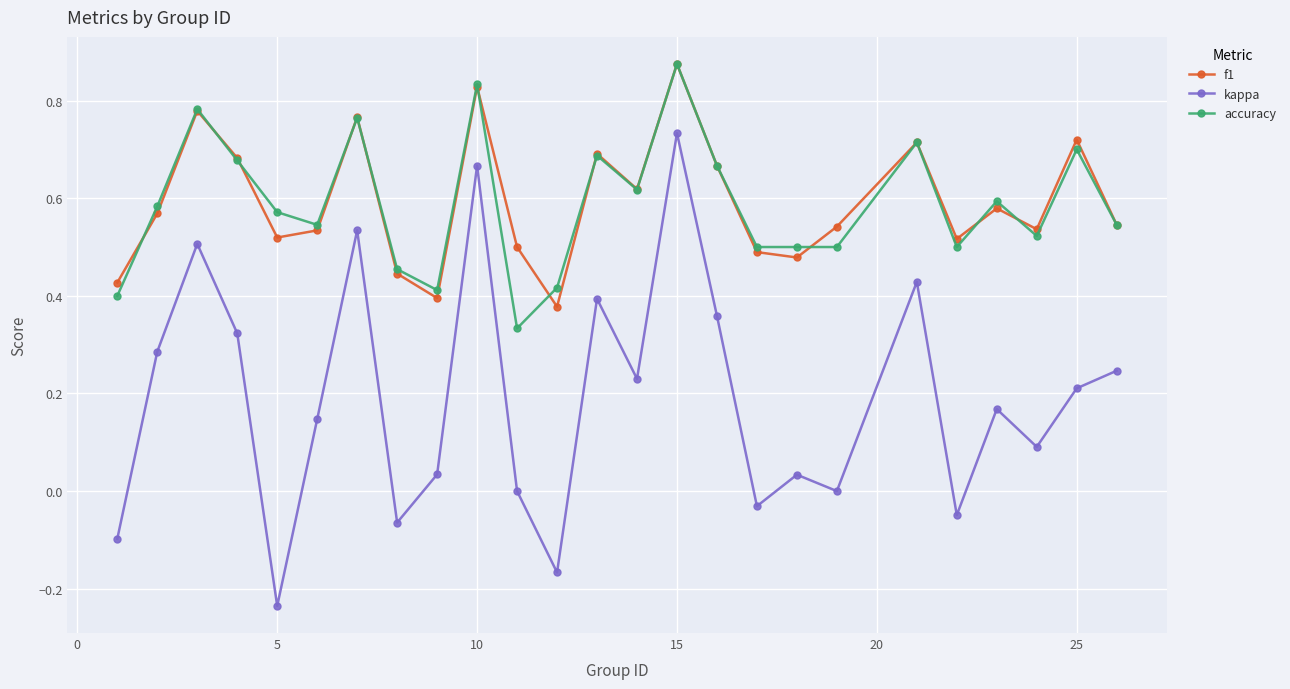

In f1, how many points are higher than both neighbors (excluding endpoints)?

8